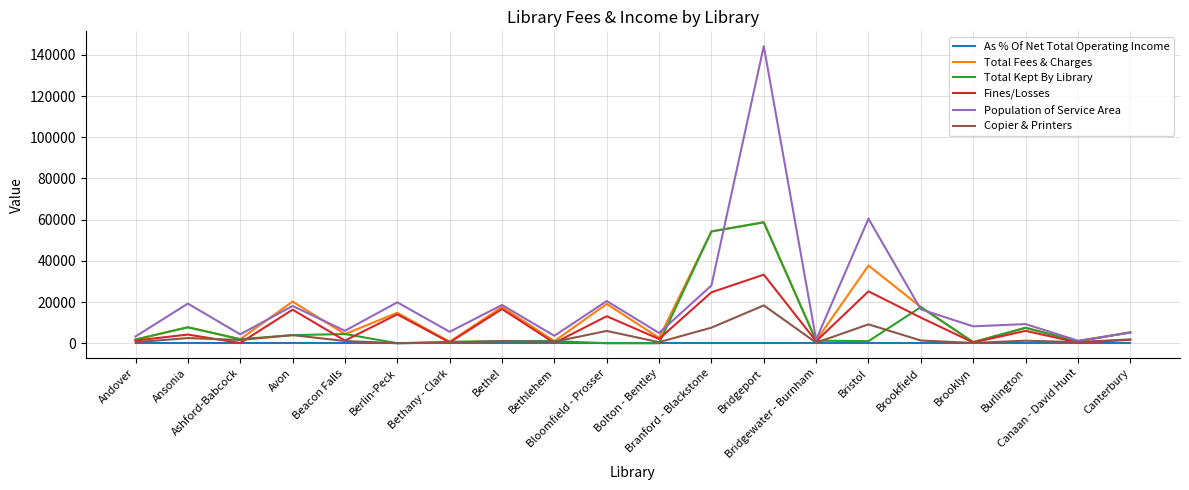

What is the greatest value displayed?

144229.0